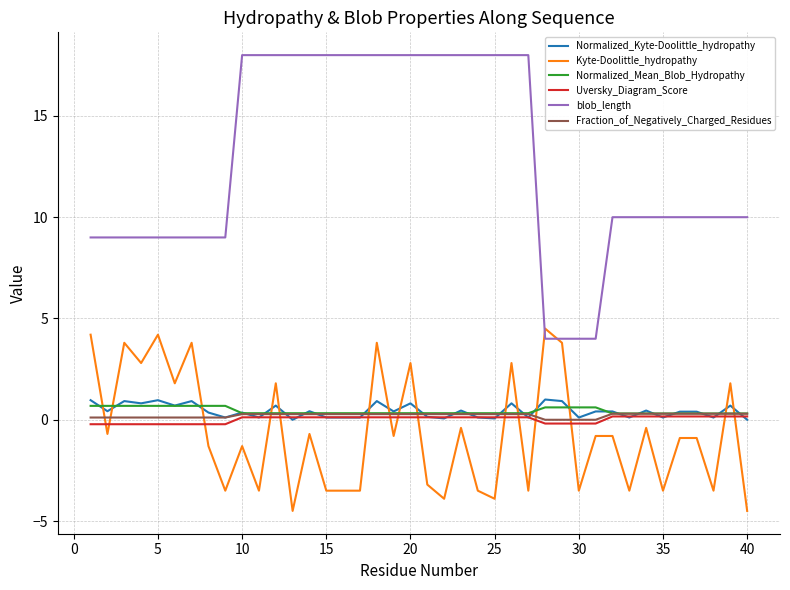

Which series has the widest spread of values?

blob_length